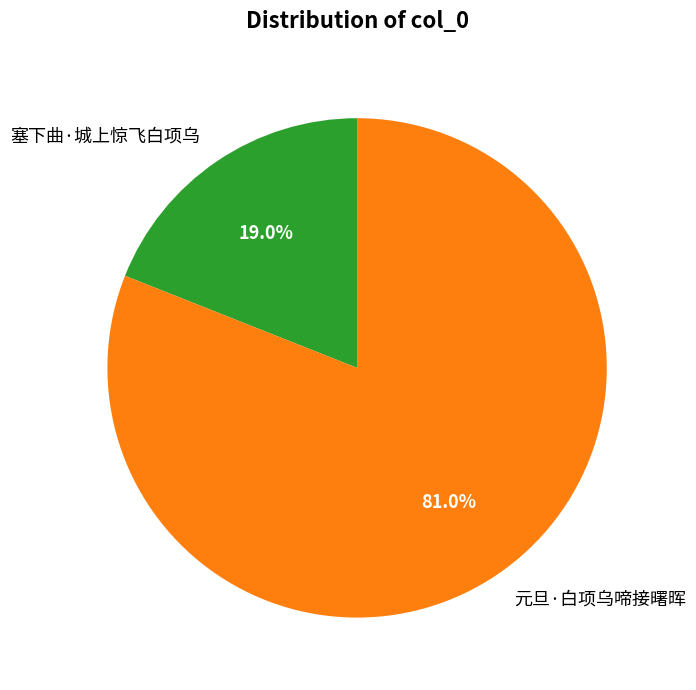

To the nearest percent, what is the difference between the largest and smallest slice percentages?

62%